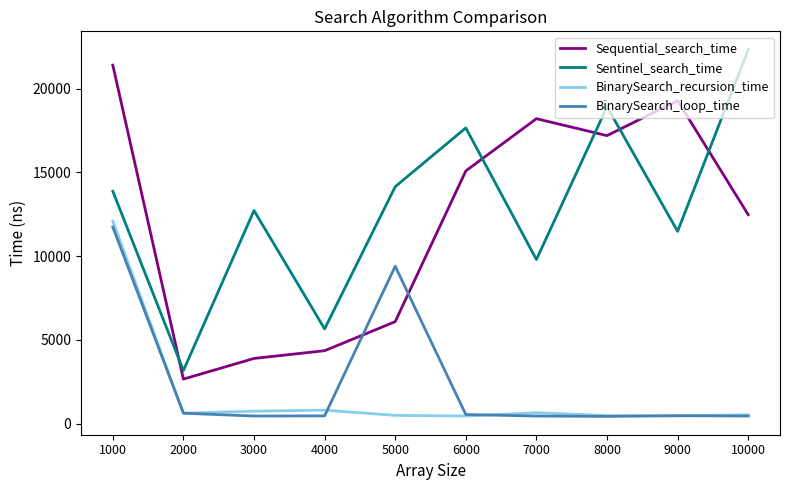

What are all the series names shown in the legend?

Sequential_search_time, Sentinel_search_time, BinarySearch_recursion_time, BinarySearch_loop_time